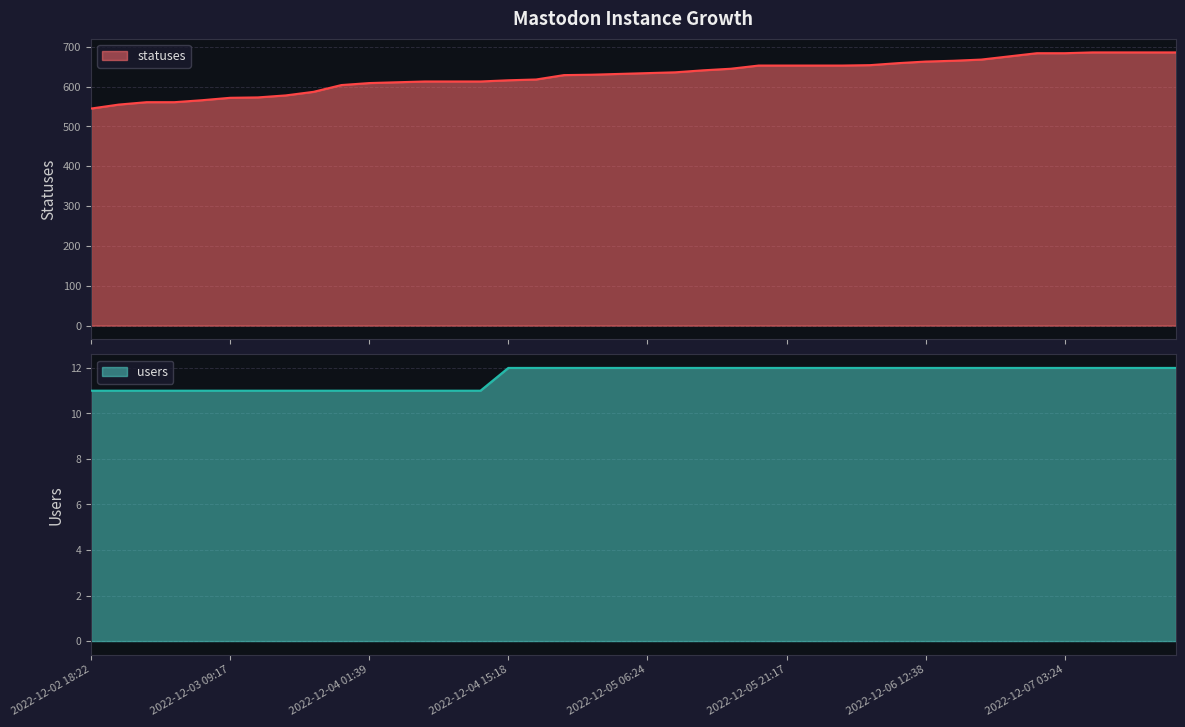

What is the difference between the highest and lowest values at 2022-12-04 15:18?

604